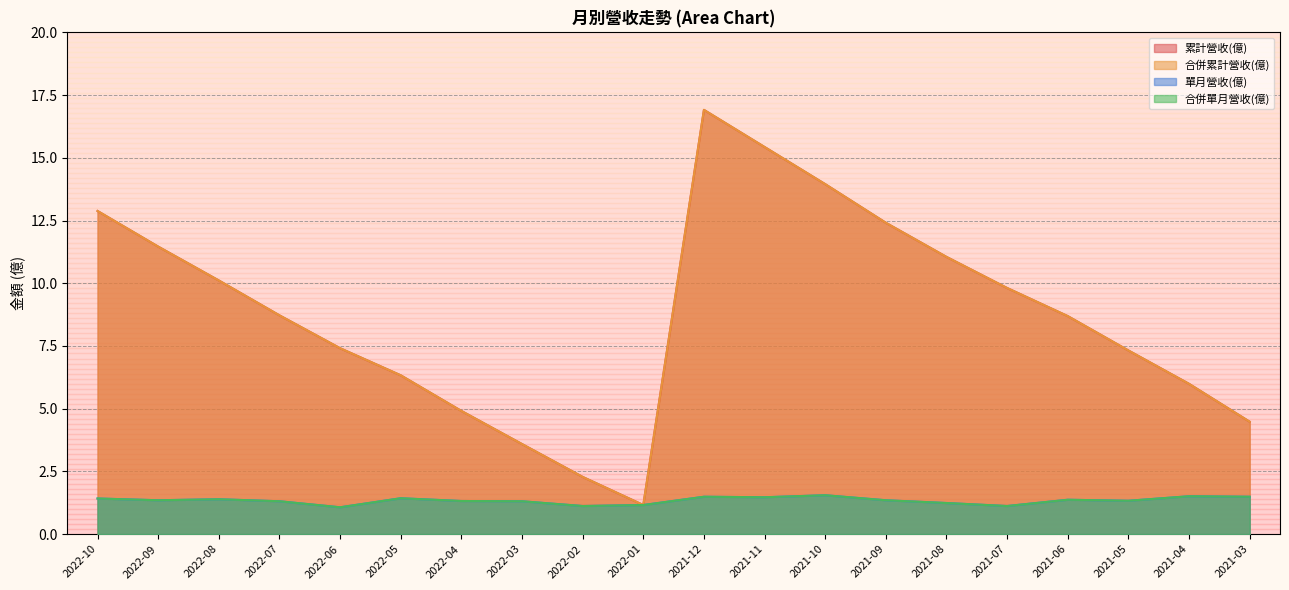

In 單月營收(億), how many points are higher than both neighbors (excluding endpoints)?

6